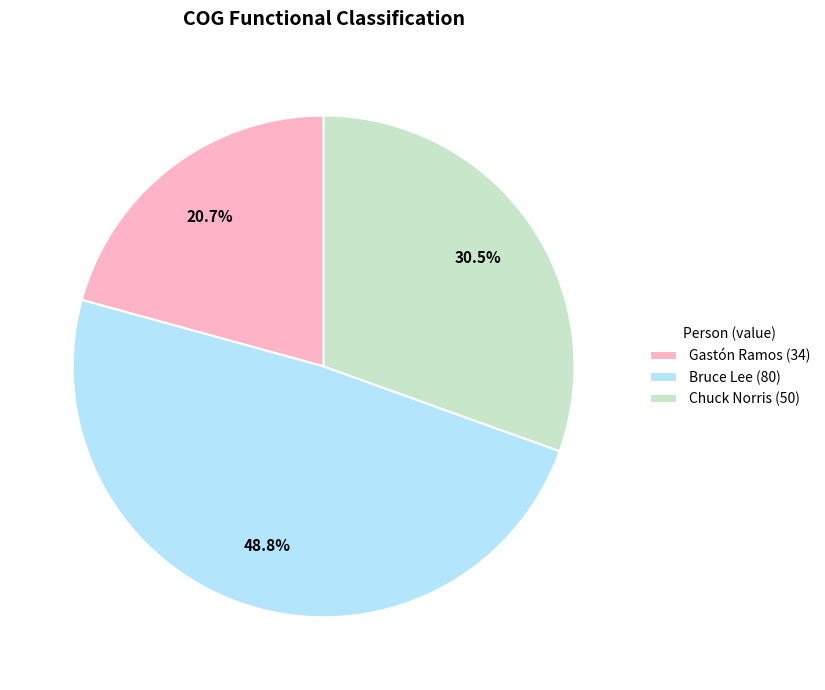

Which has a higher value, Gastón Ramos or Chuck Norris?

Chuck Norris